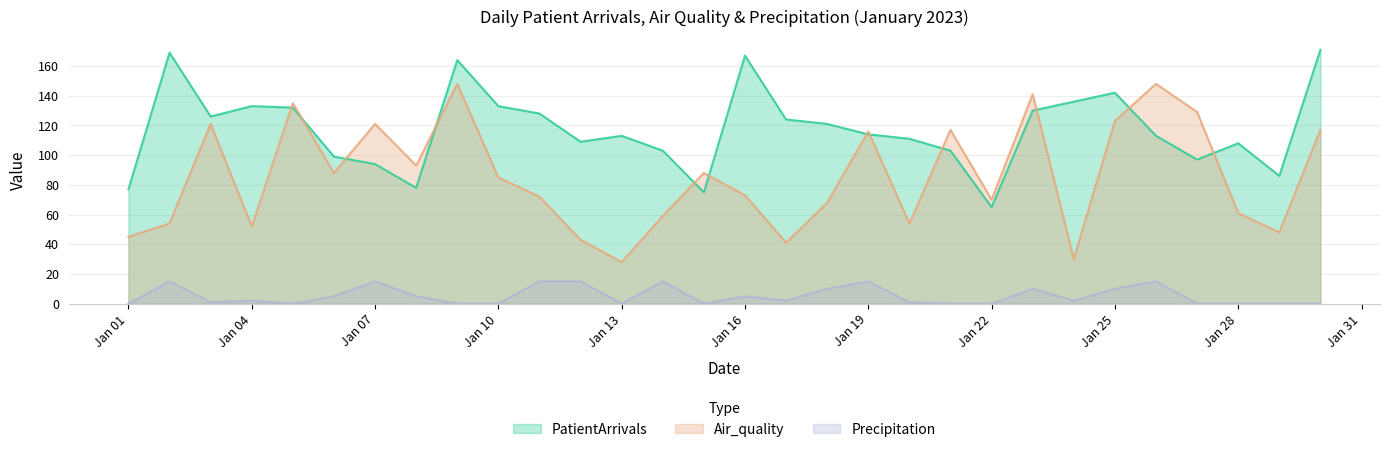

At Jan 07, list the series in order from smallest to largest.

Precipitation, PatientArrivals, Air_quality